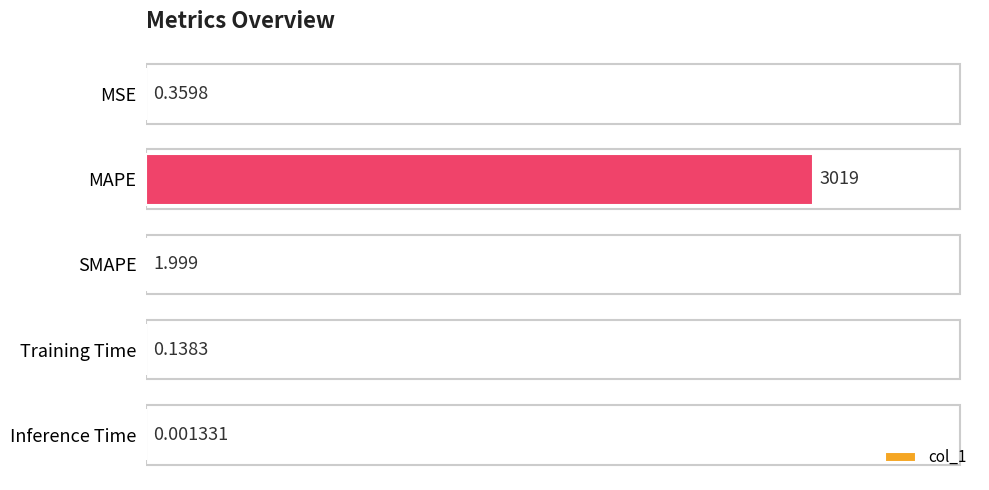

At which label is the value closest to 1509?

SMAPE